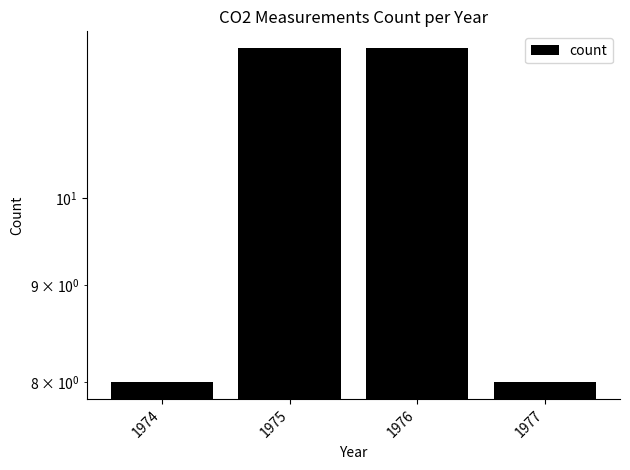

Does the chart contain stacked bars?

No